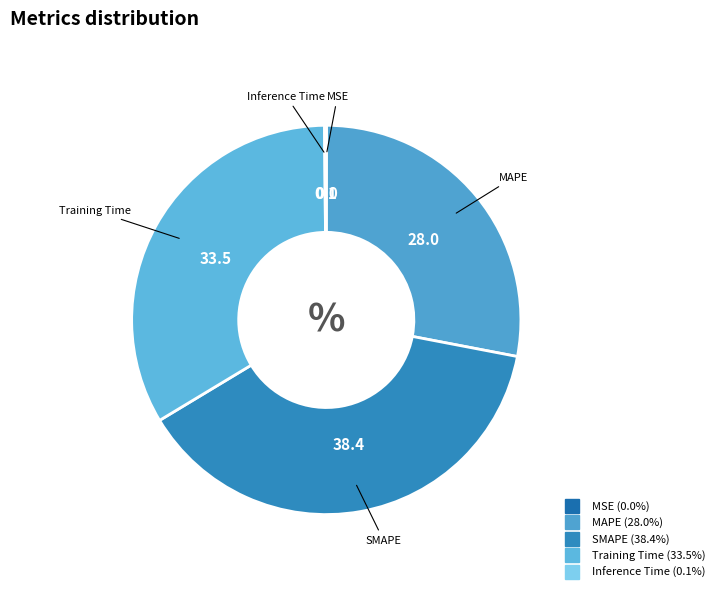

Which category has the biggest portion of the pie?

SMAPE